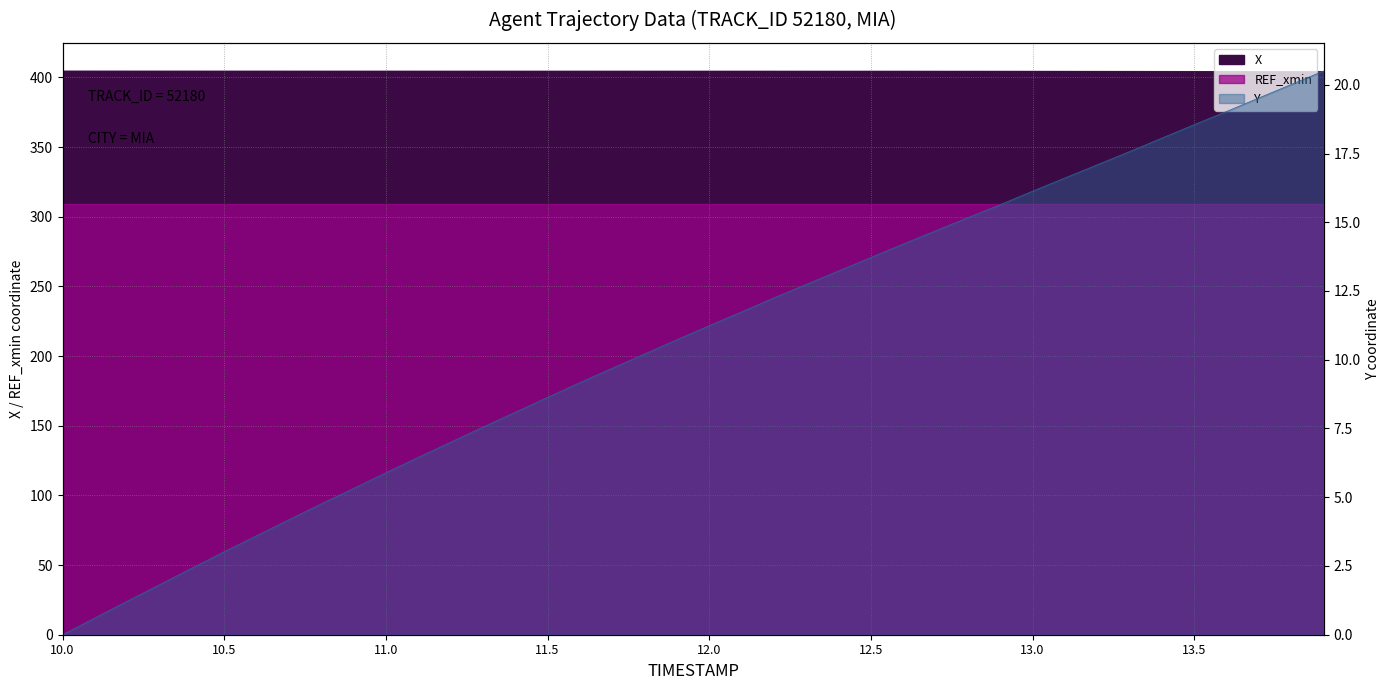

Between 10.1 and 13.4, which series saw the biggest shift?

Y